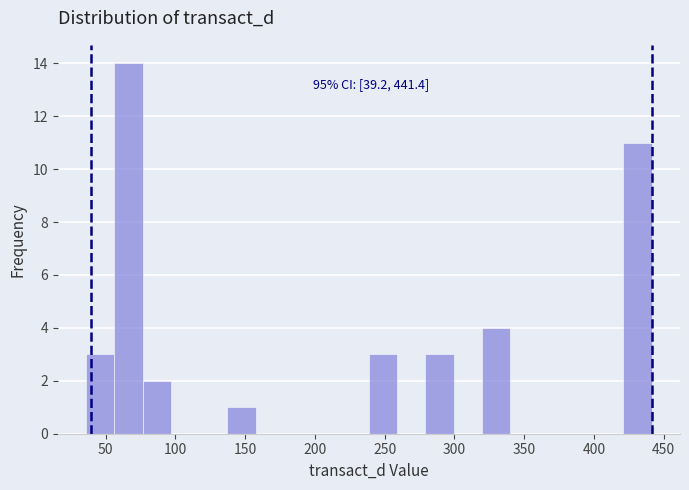

Over which range of the x-axis is the bar tallest?

55 to 75